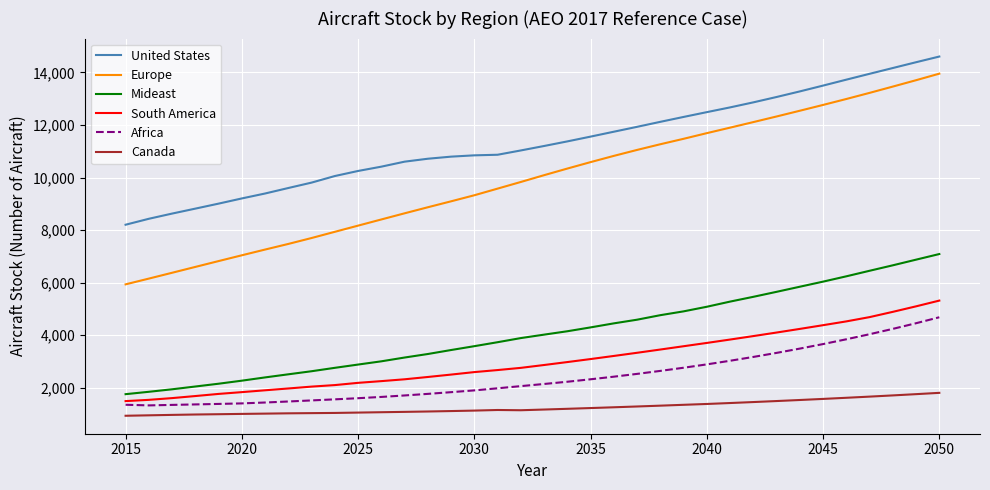

Does the chart have visible grid lines?

Yes